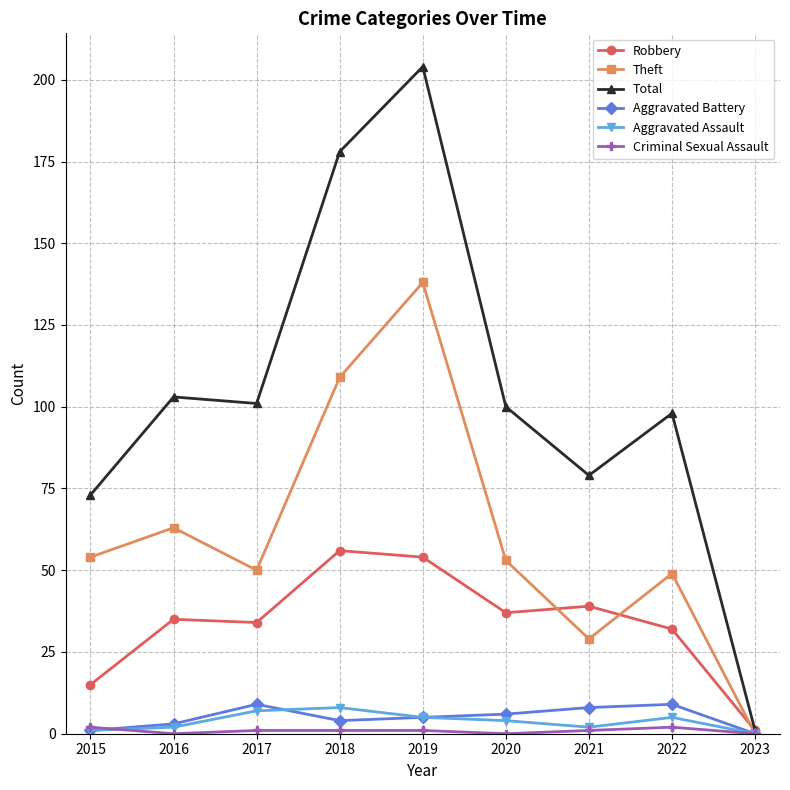

At which label does Robbery reach its minimum?

2023